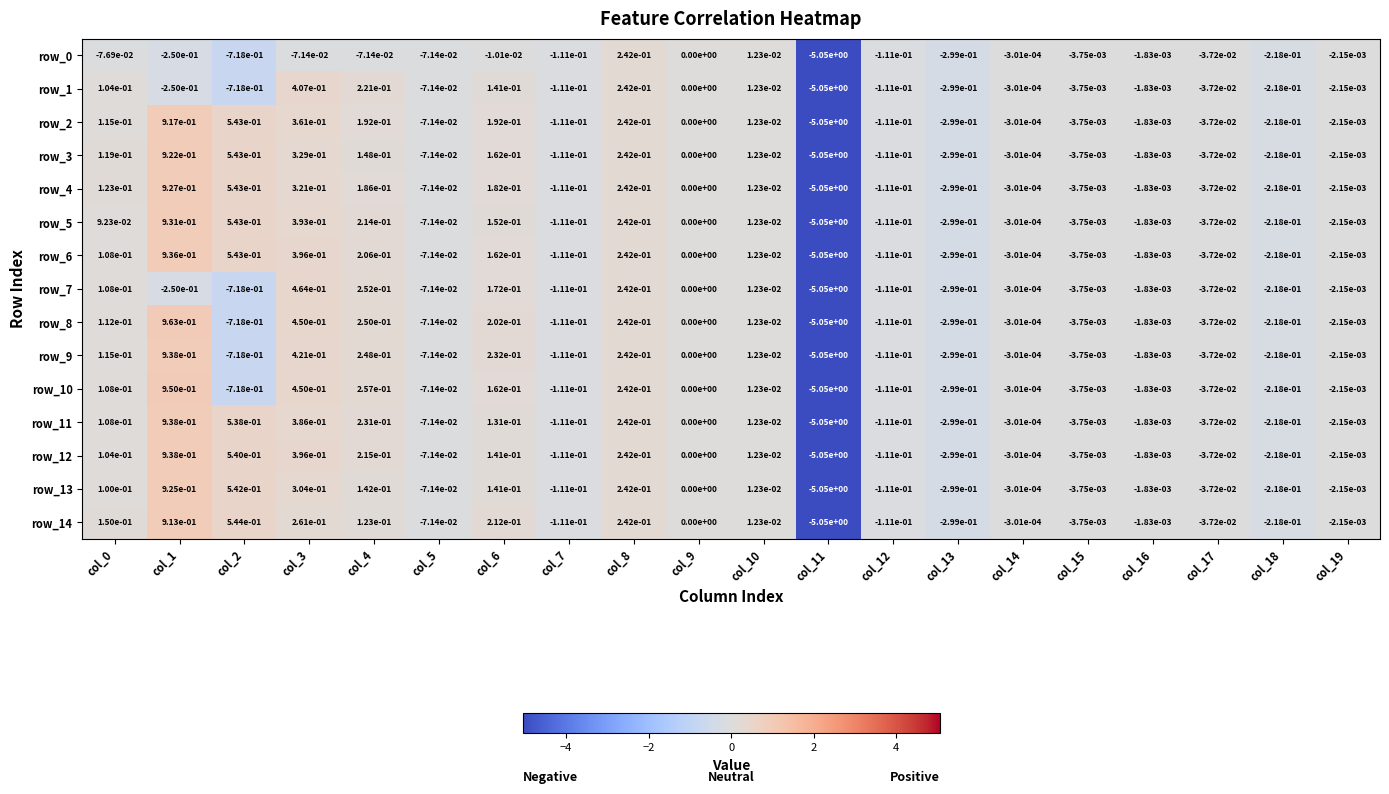

Which series has the largest range (max minus min)?

row_8